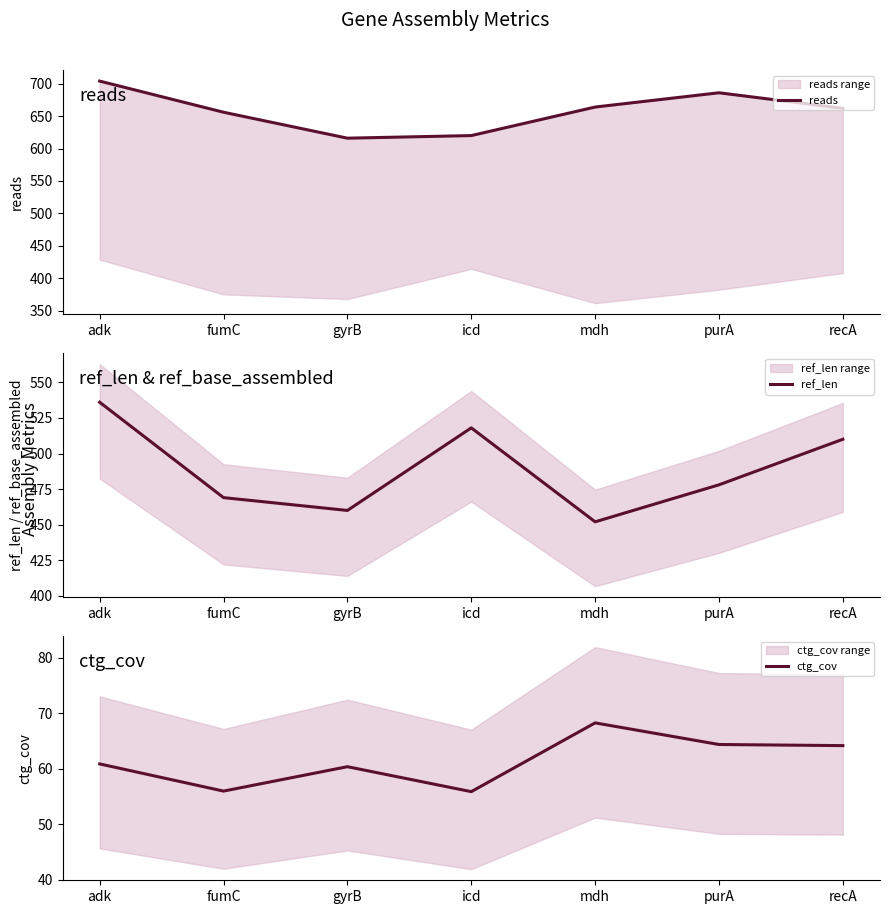

What is the label of the 3rd point from the right?

mdh